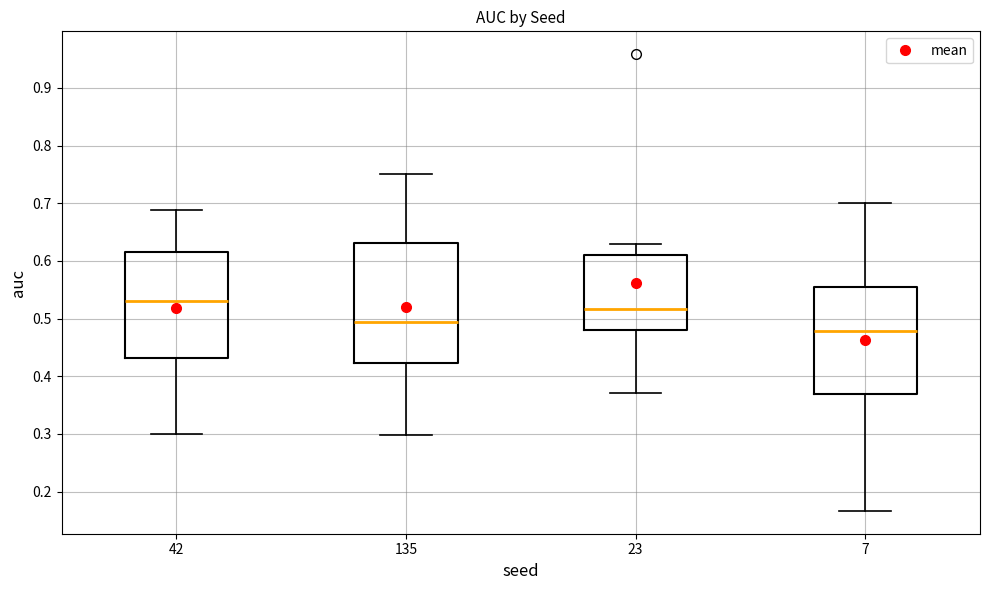

Reading left to right, transcribe this box plot: for each box, give where its median line is, the range the box spans, and where its two whiskers end, as read against the y-axis. The values are not printed on the chart, so give them approximately, as read against the axis.

42: median 0.53, box 0.43 to 0.62, whiskers 0.30 to 0.69
135: median 0.49, box 0.42 to 0.63, whiskers 0.30 to 0.75
23: median 0.52, box 0.48 to 0.61, whiskers 0.37 to 0.63
7: median 0.48, box 0.37 to 0.56, whiskers 0.17 to 0.70